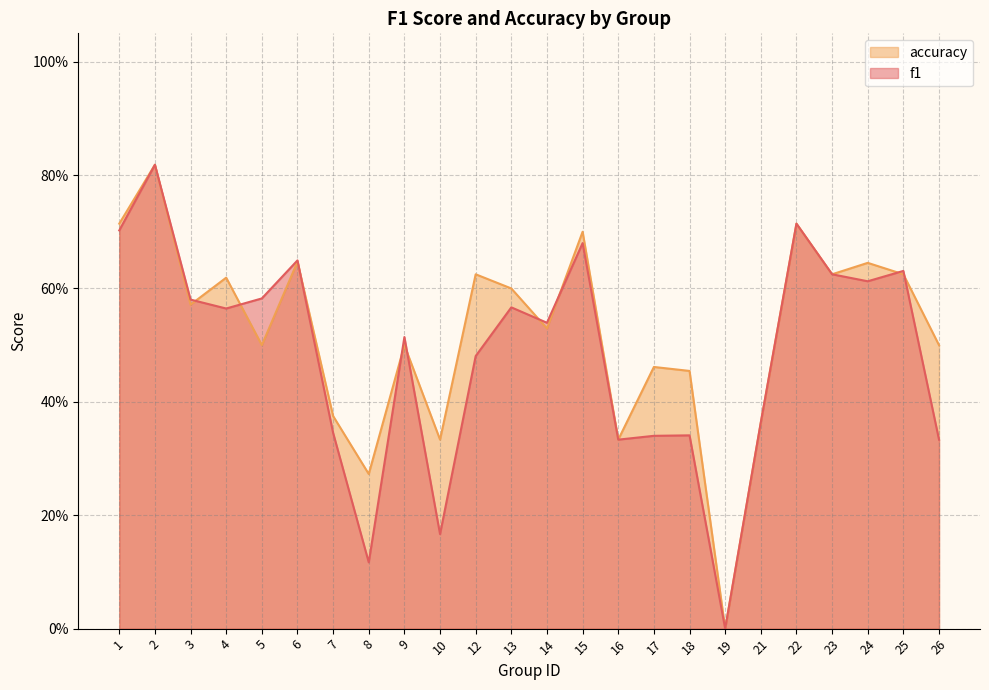

Which series has the largest range (max minus min)?

f1